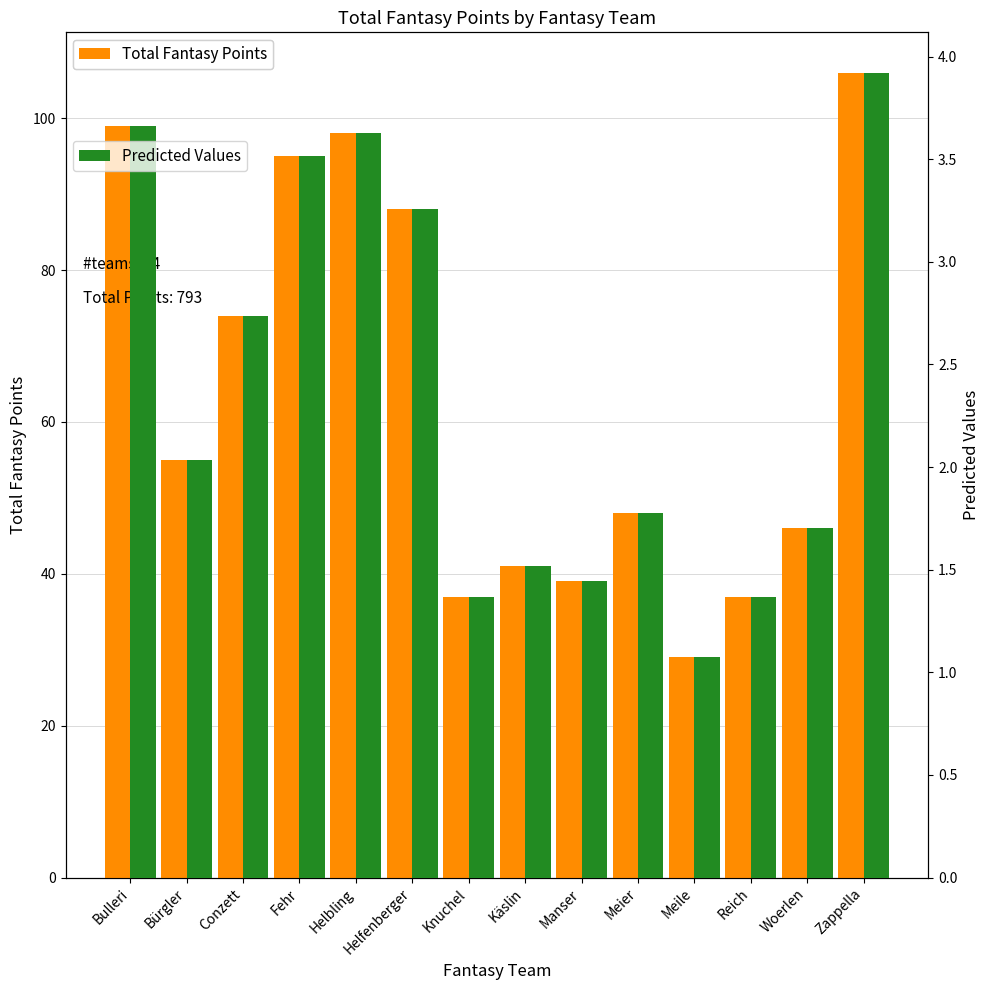

What is the difference between the second highest and second lowest values in the Predicted Values series?

2.3